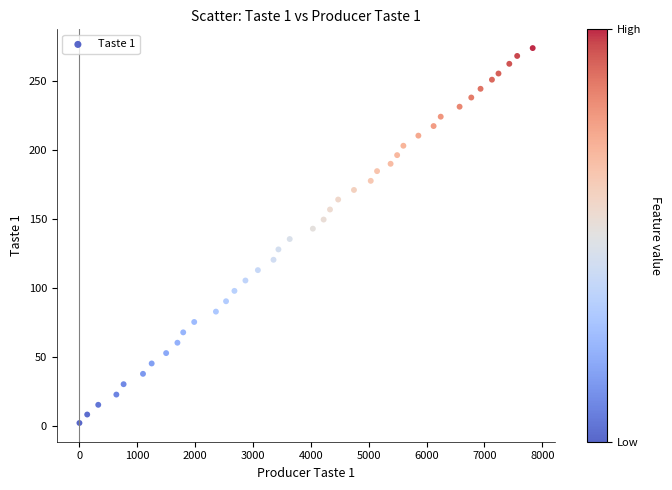

What is the range of X values (max minus min)?

7831.0